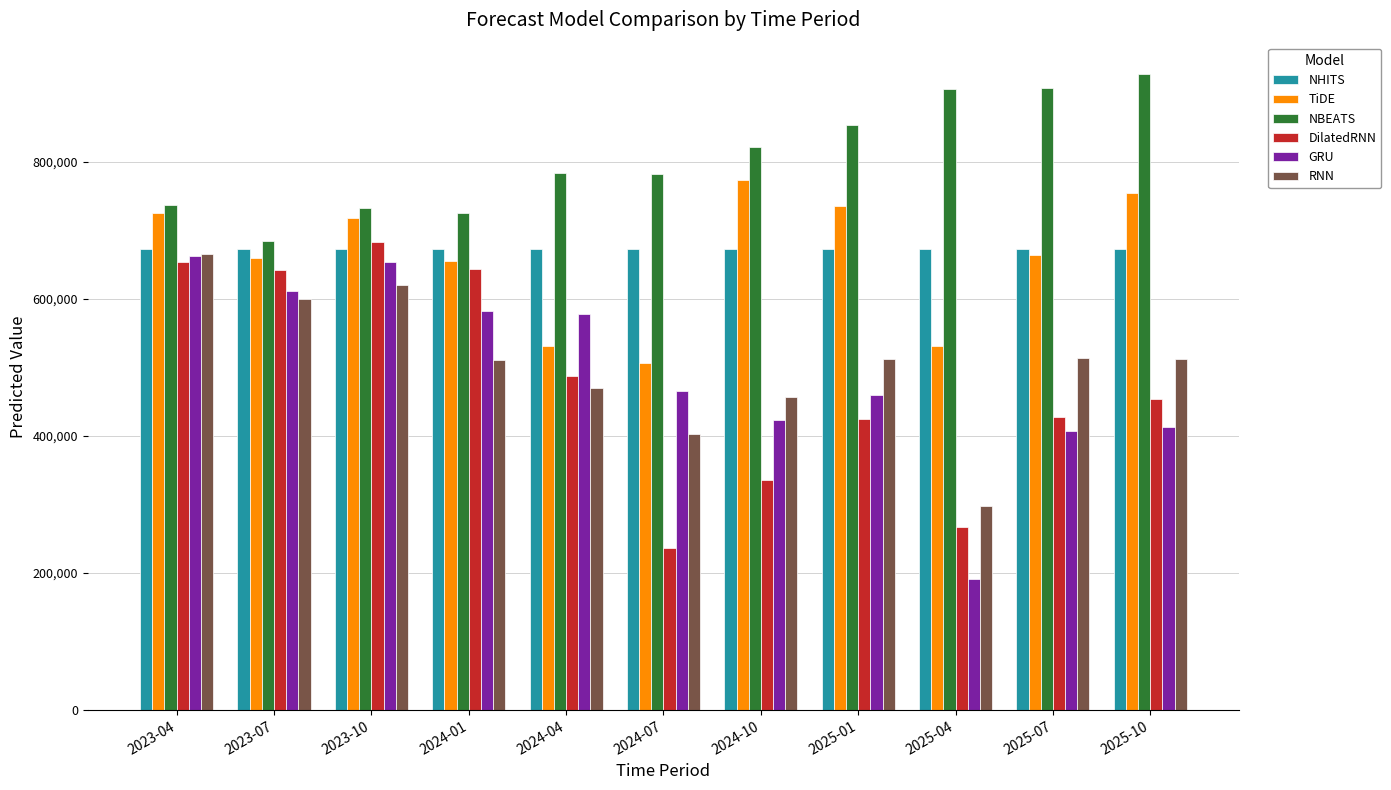

What are all the series names shown in the legend?

NHITS, TiDE, NBEATS, DilatedRNN, GRU, RNN